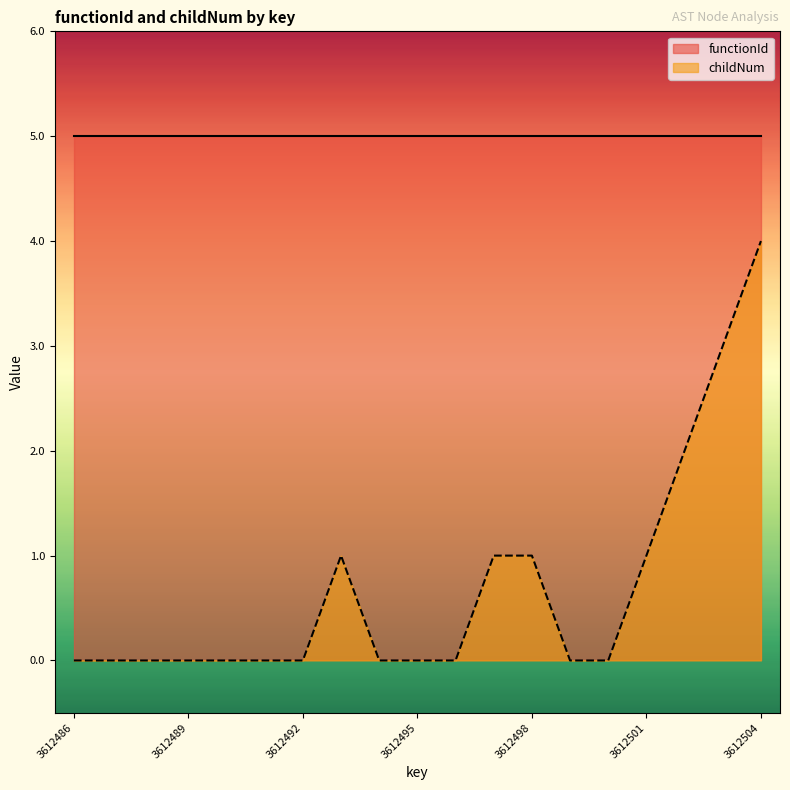

What value does the data have at 3612501?

1